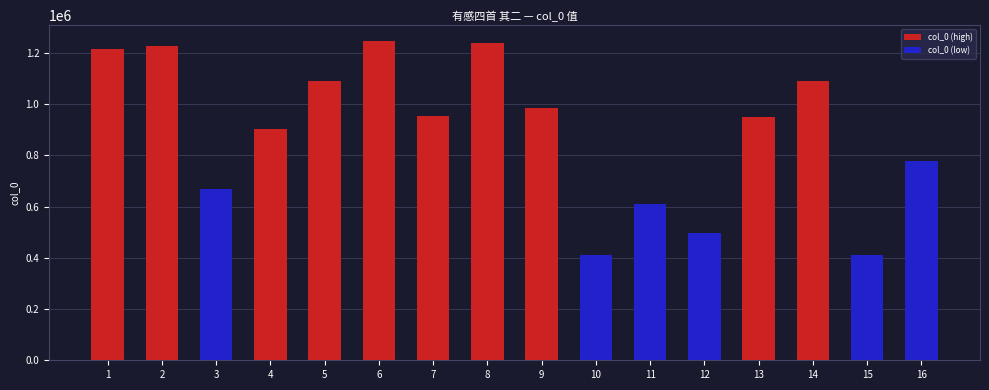

Reading right to left, extract all data points from this chart.

col_0 (high): 0	0	1090241	950836	0	0	0	984181	1237908	953514	1246149	1091878	901705	0	1227573	1214950
col_0 (low): 778947	409415	0	0	495539	610384	410010	0	0	0	0	0	0	668087	0	0